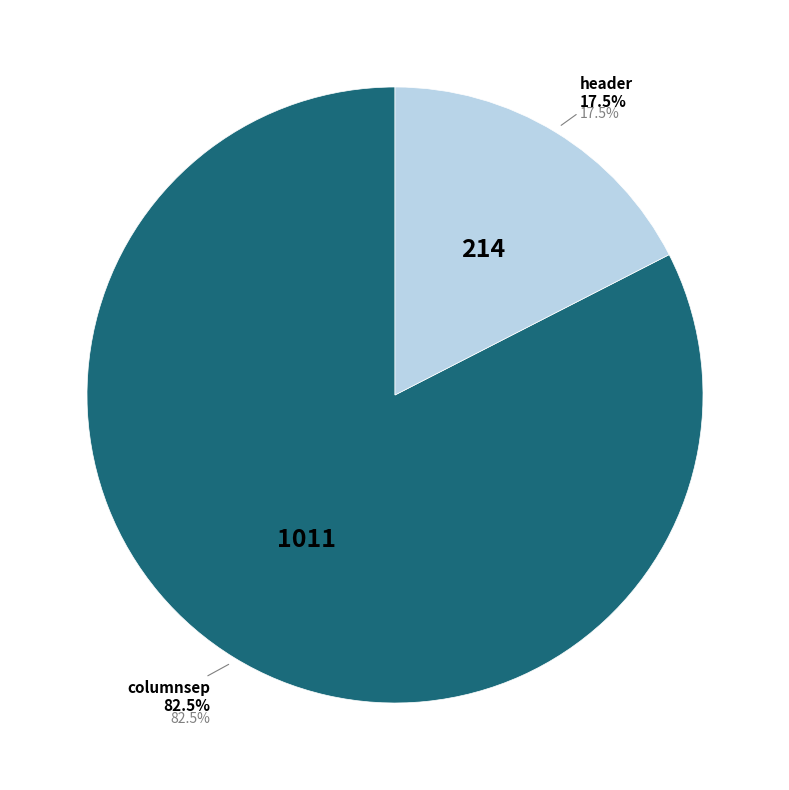

Which slice is the smallest?

header